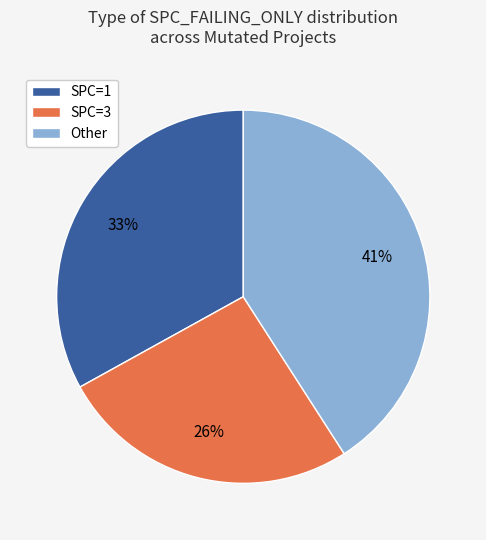

Is it true that SPC=1 is 33% of the pie?

True